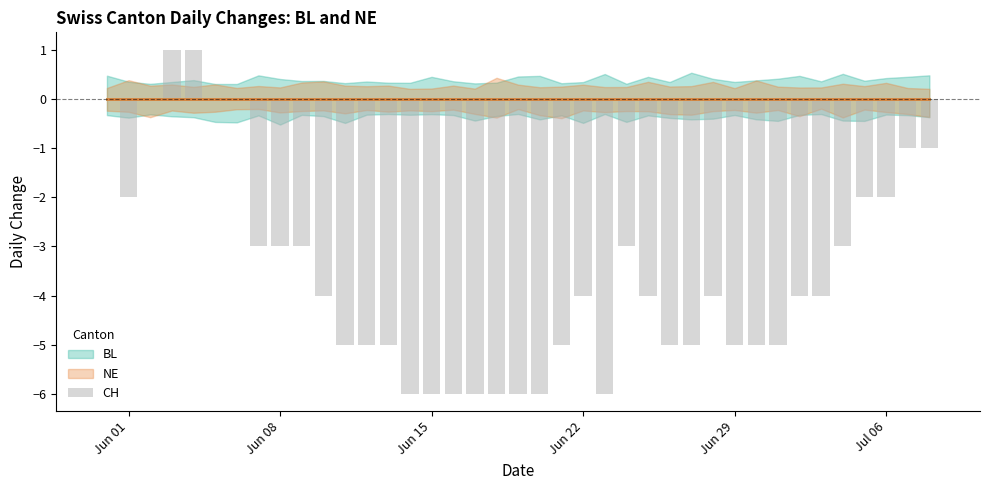

What is the sum of all values?

-138